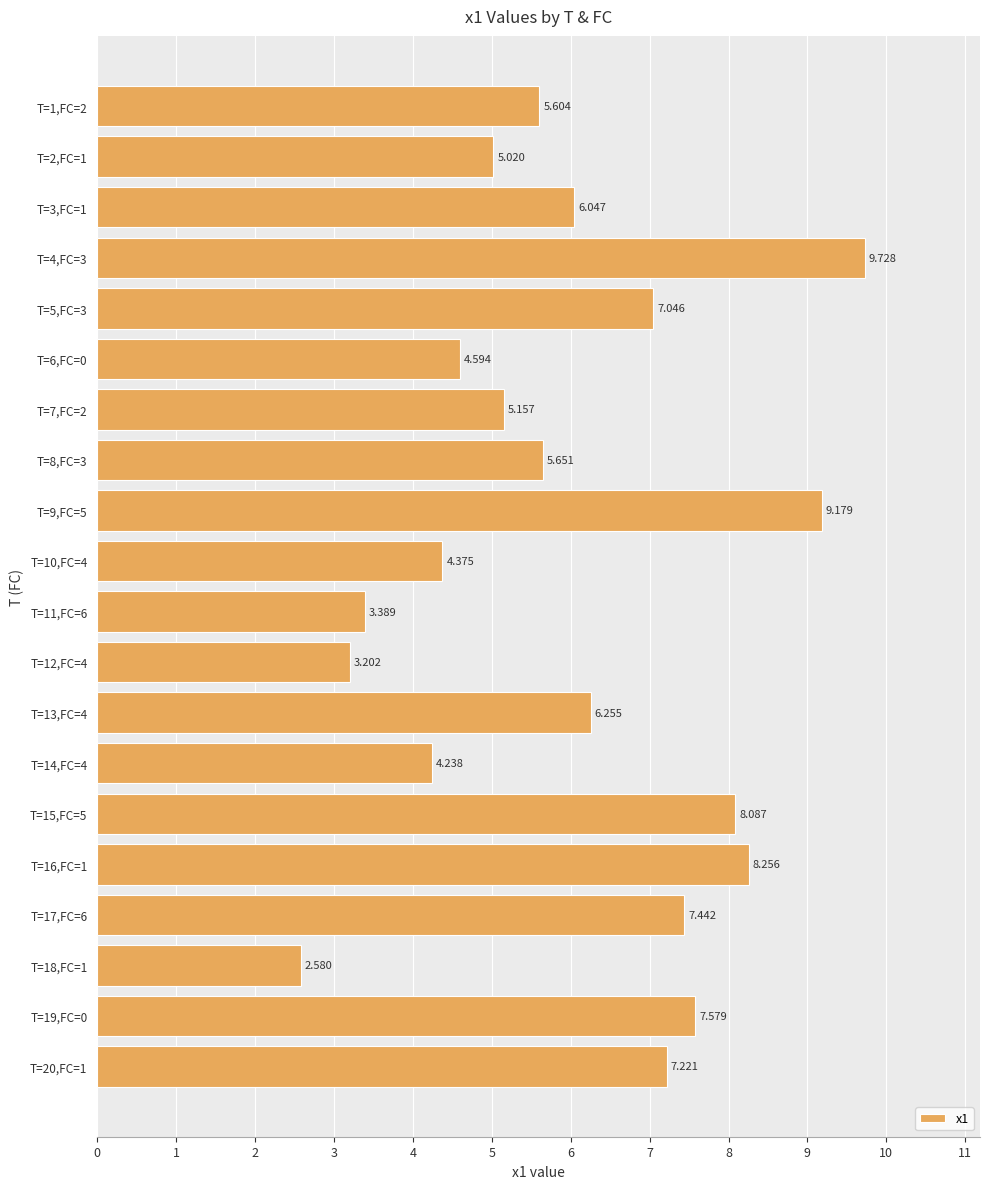

Count the number of categories in the chart.

20